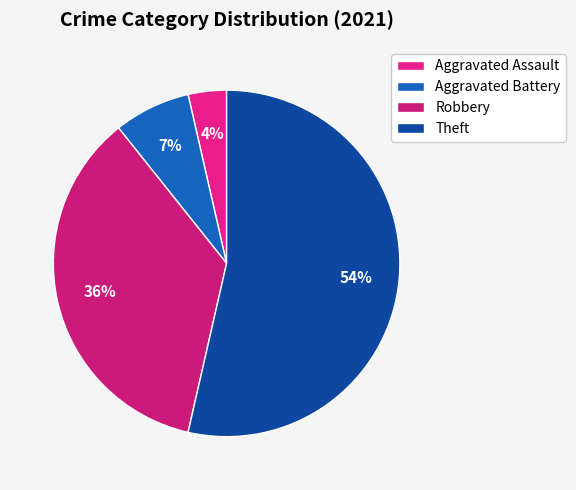

What percentage is the Aggravated Assault slice, to the nearest percent?

4%